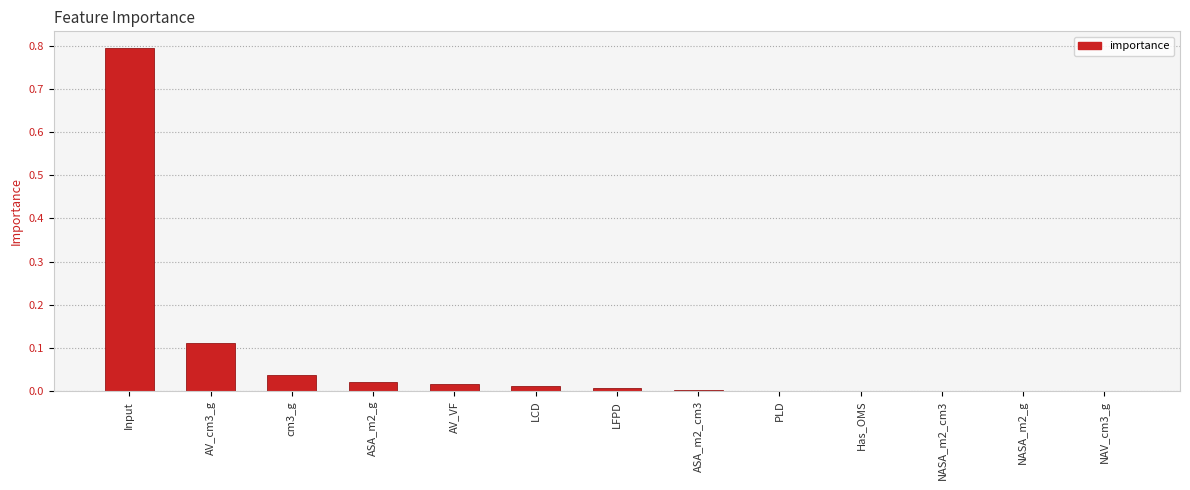

At which category does the chart reach its peak across all series?

Input